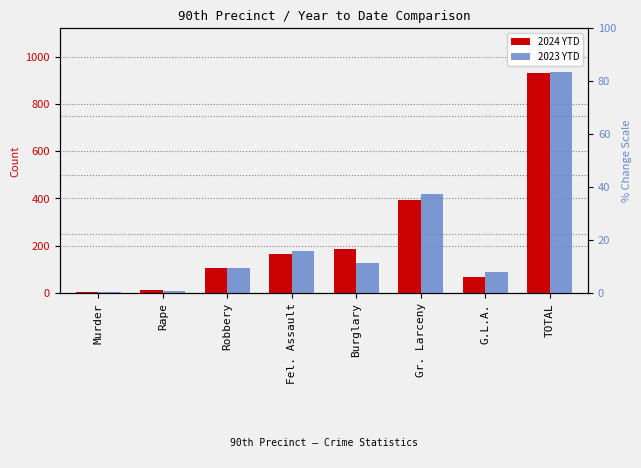

Count the number of categories in the chart.

8